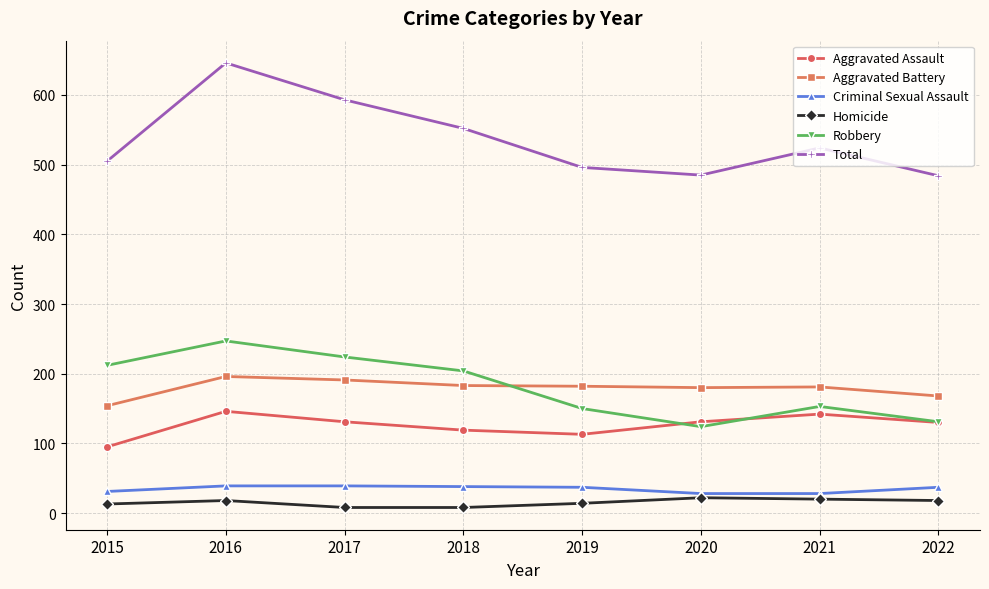

Is the value of Homicide at 2018 greater than the value of Robbery at 2019?

No